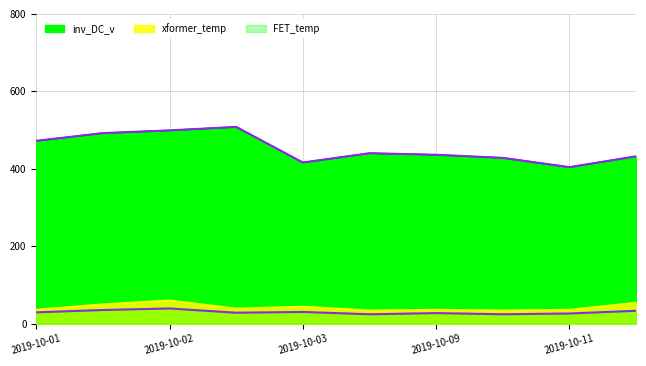

Does the chart display data point markers on the line(s)?

No